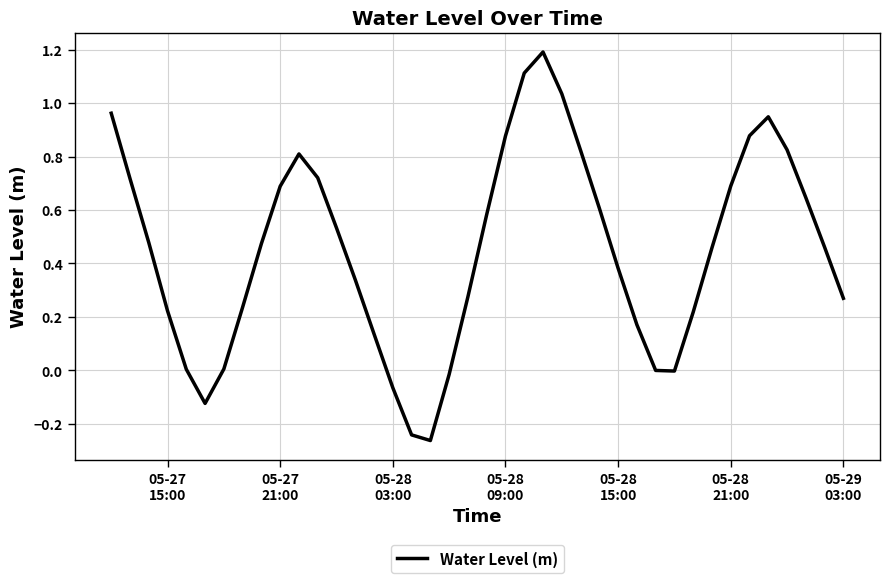

What is the greatest value displayed?

1.2